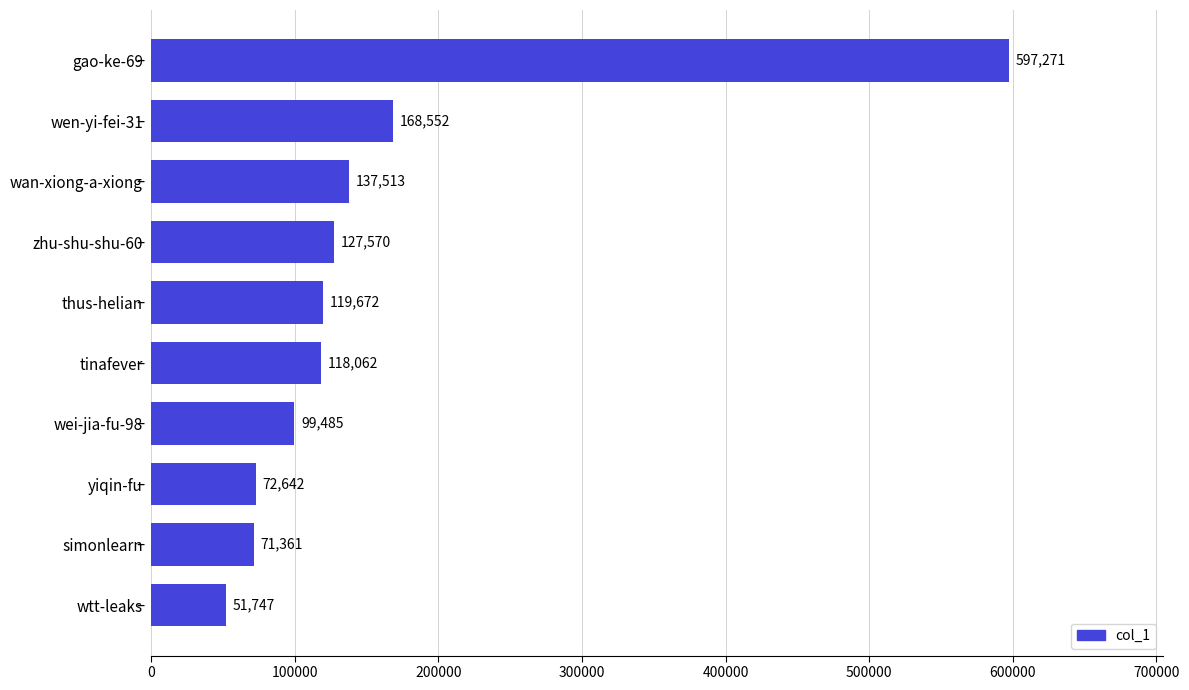

What is the greatest value displayed?

597271